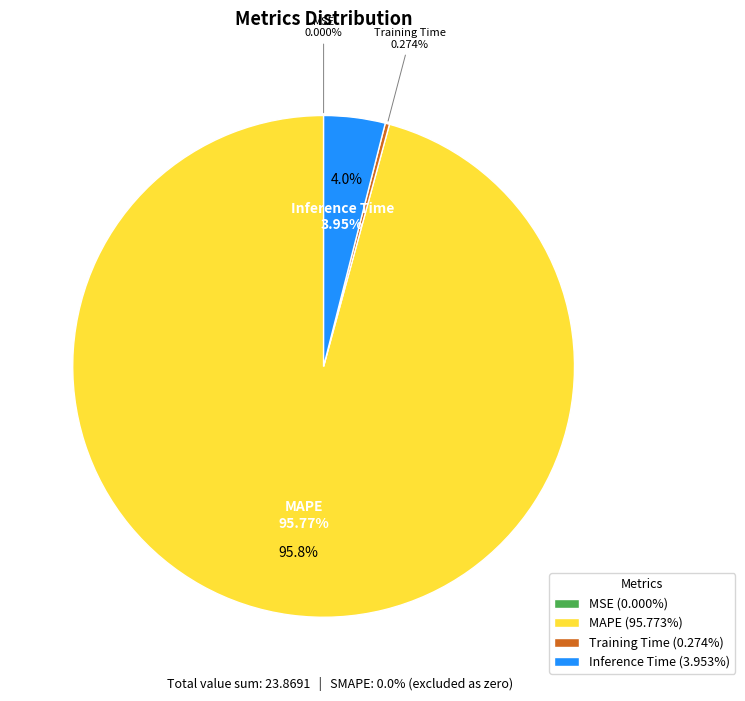

The MSE slice represents 0% of the pie. True or false?

True